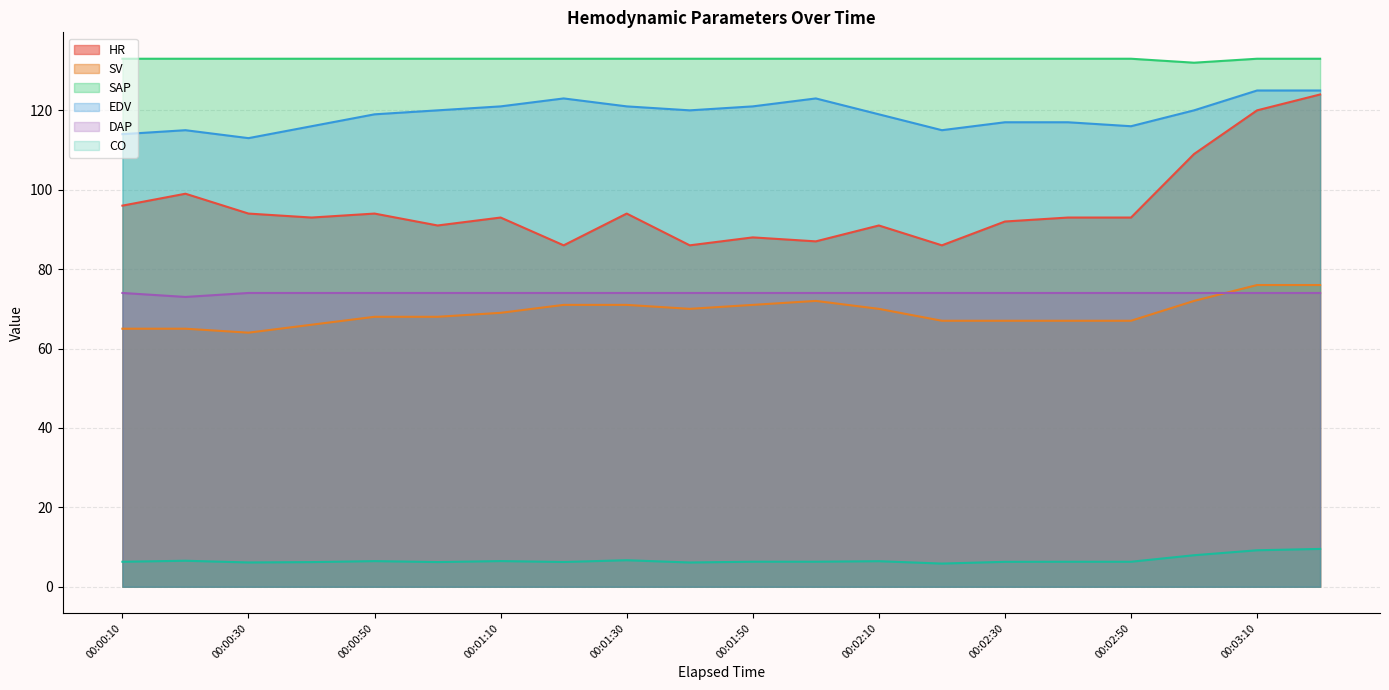

What is the label of the 4th point from the left?

00:00:40